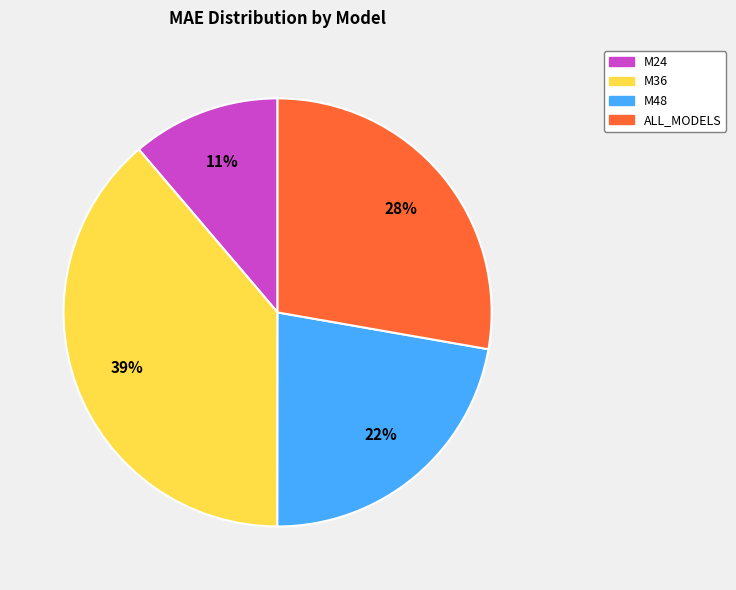

What percentage is the M36 slice, to the nearest percent?

39%